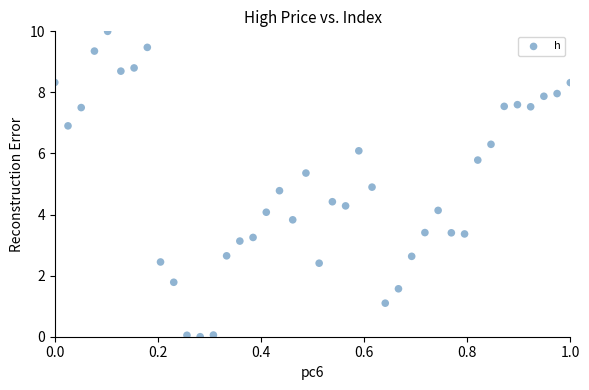

What is the range of Y values (max minus min)?

10.0